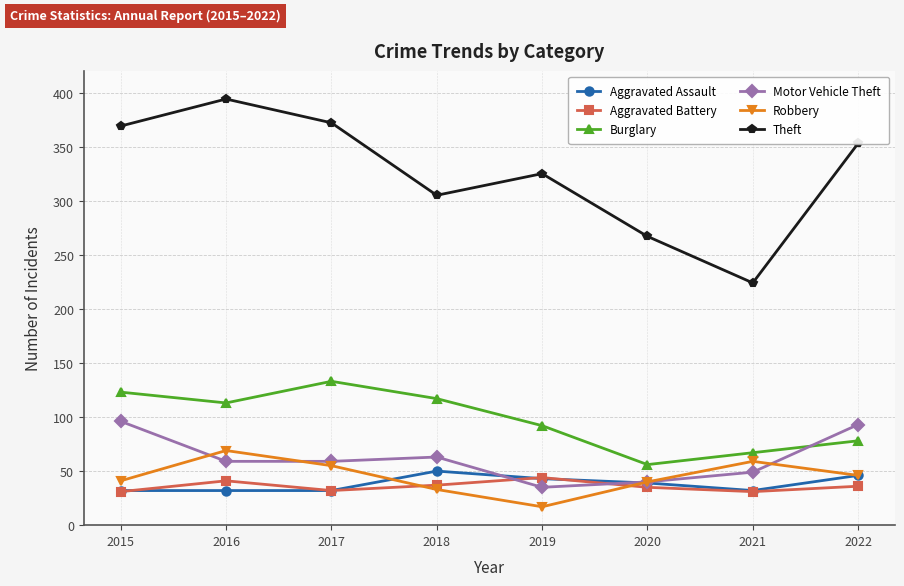

Which label corresponds to the largest value in the chart?

2016